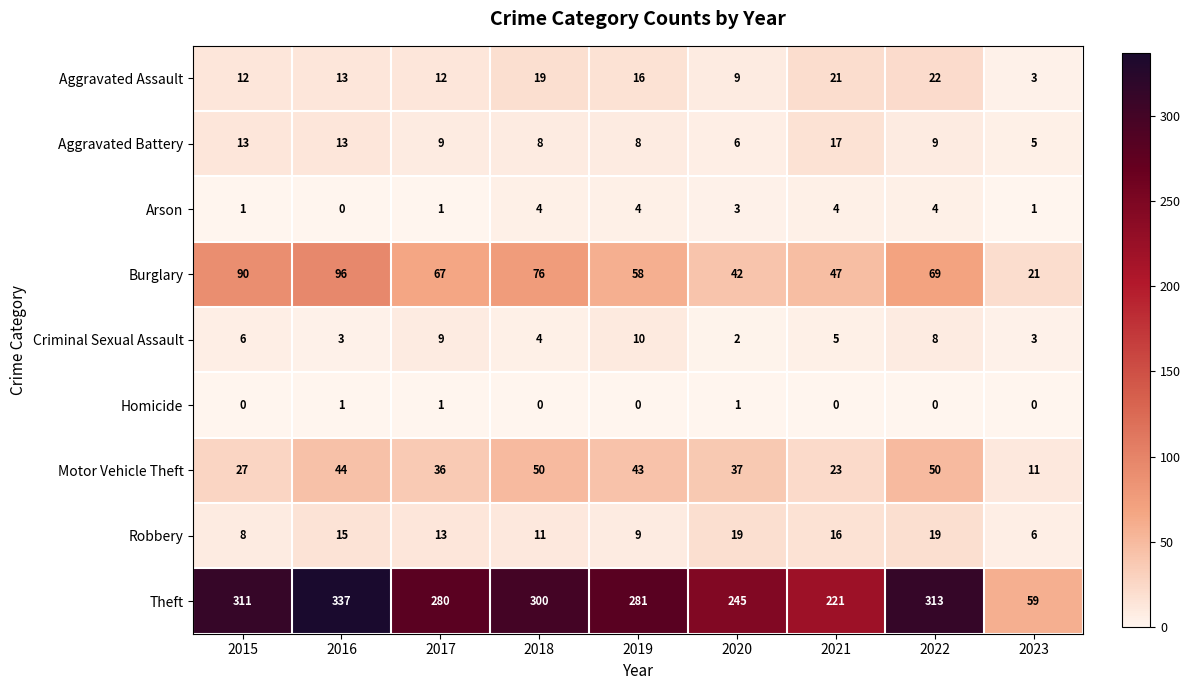

Which label corresponds to the largest value in the chart?

2016